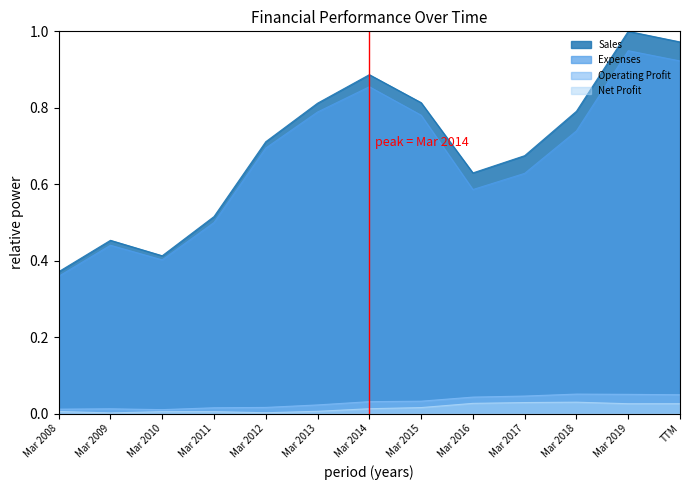

Does the chart display data point markers on the line(s)?

No